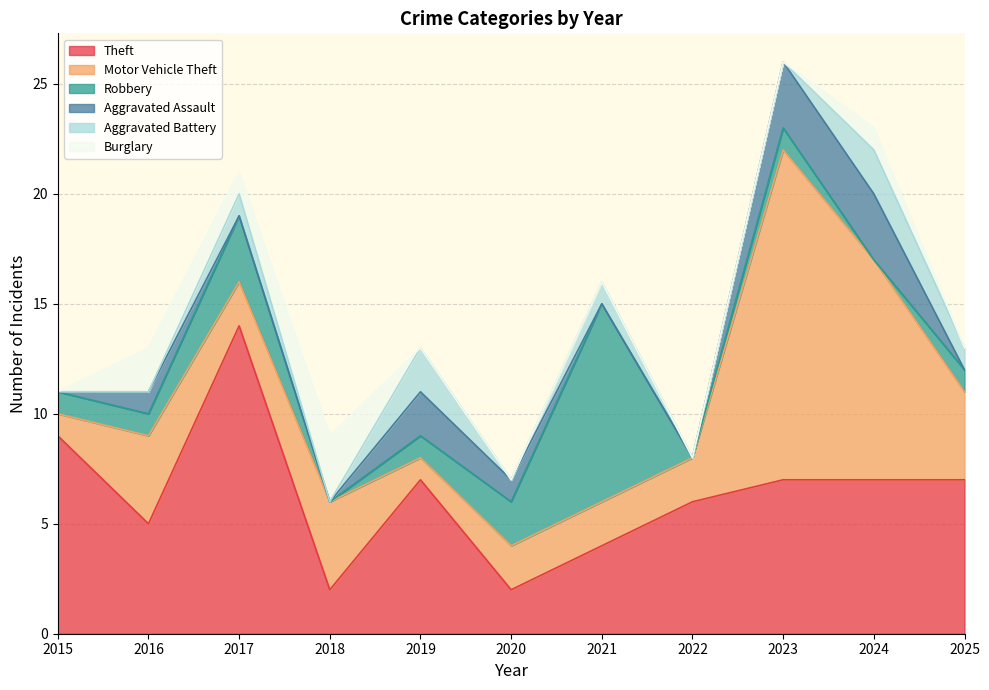

What is the highest value of the Theft series?

14